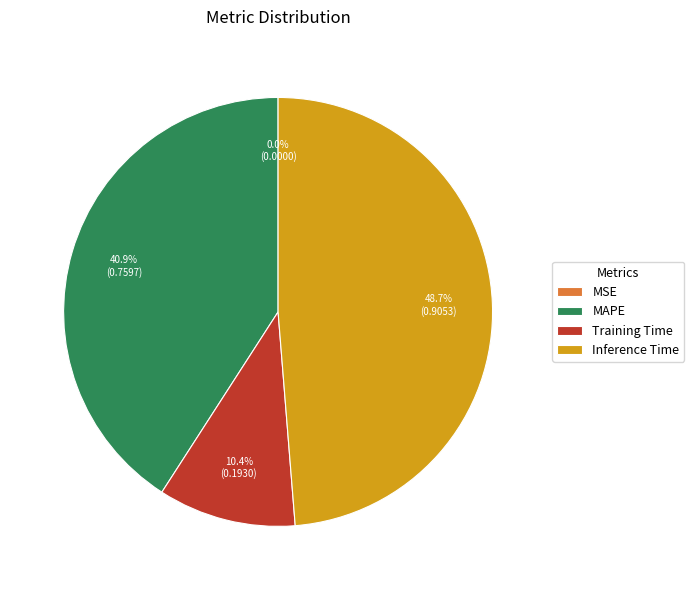

To the nearest percent, what portion does MAPE represent?

41%